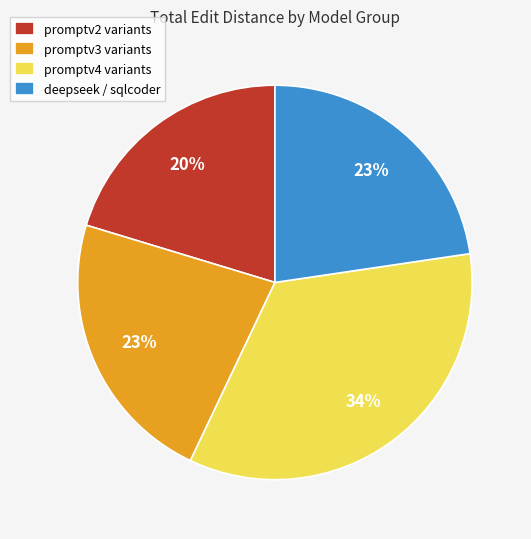

Which slice is the largest?

promptv4 variants